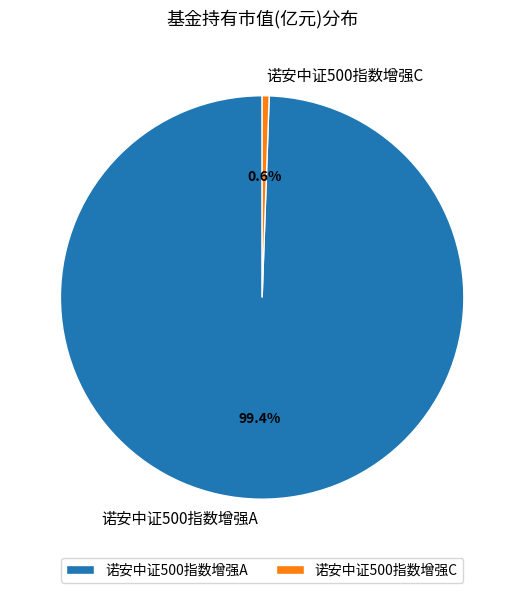

To the nearest percent, what is the average slice percentage?

50%